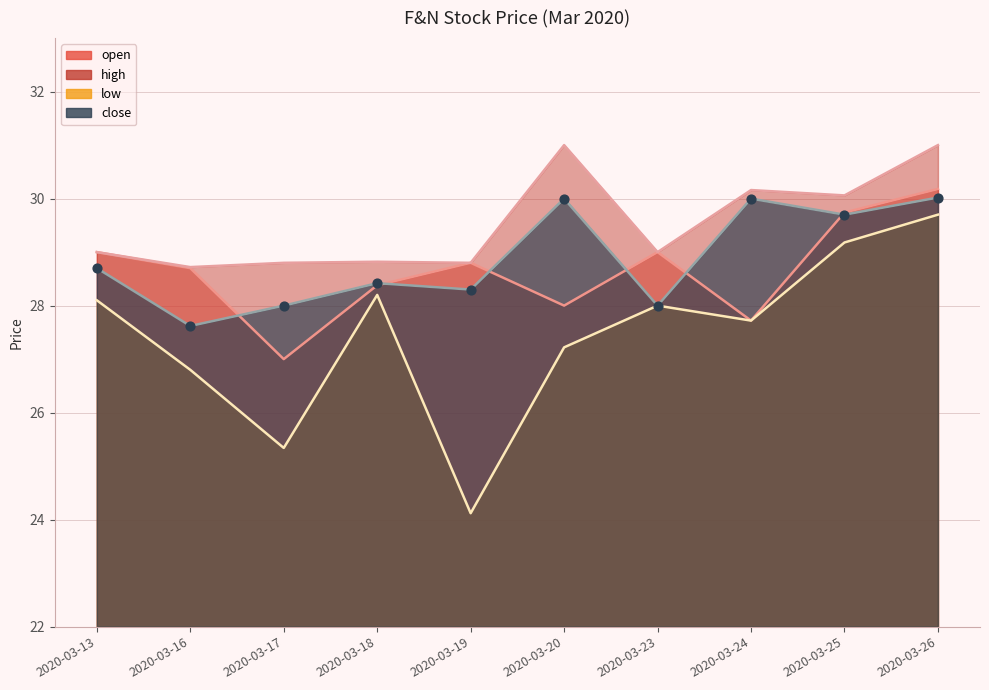

What are all the series names shown in the legend?

open, high, low, close